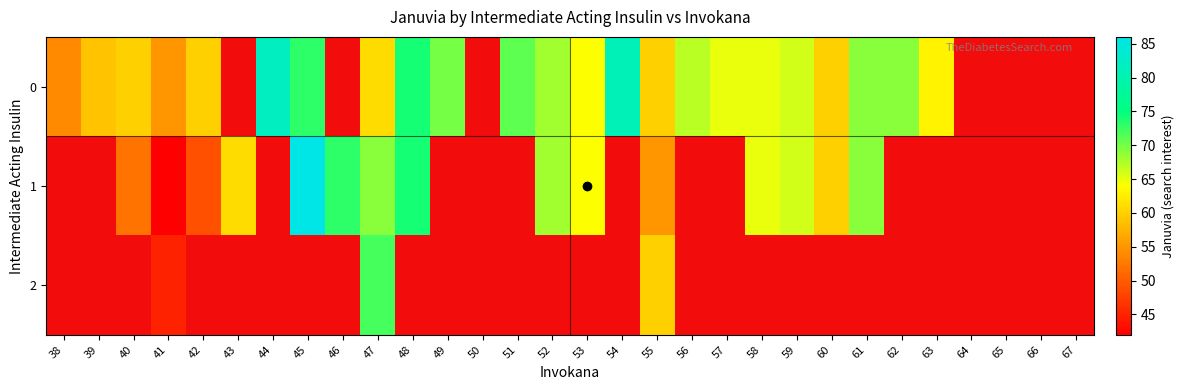

What is the total value across all series at 47?

202.0